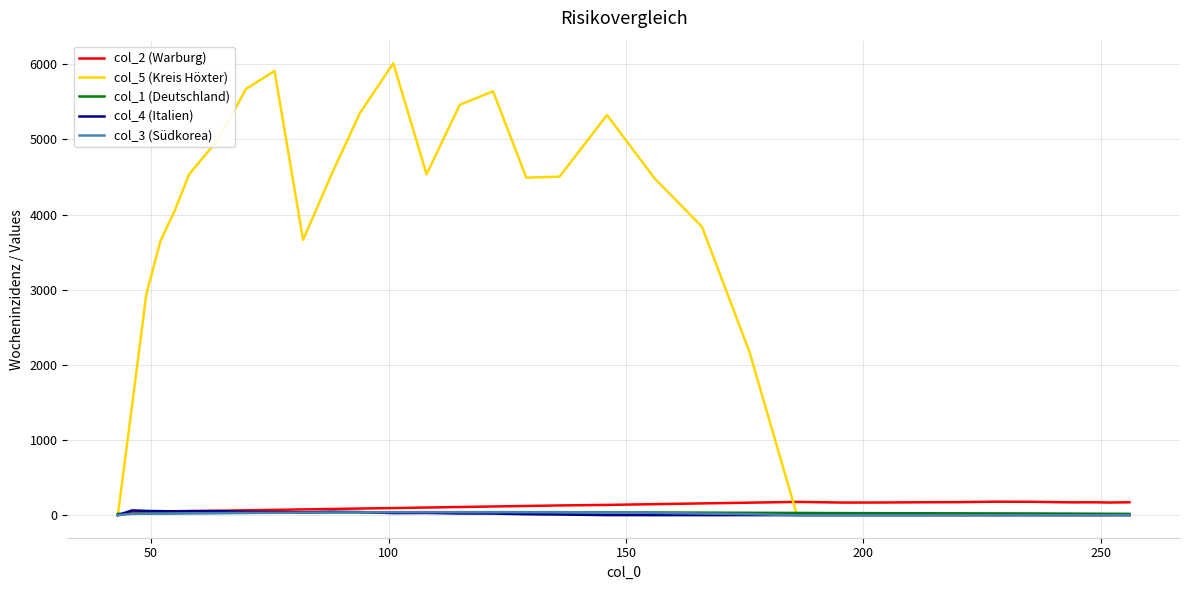

Which series has the largest total across all categories?

col_5 (Kreis Höxter)